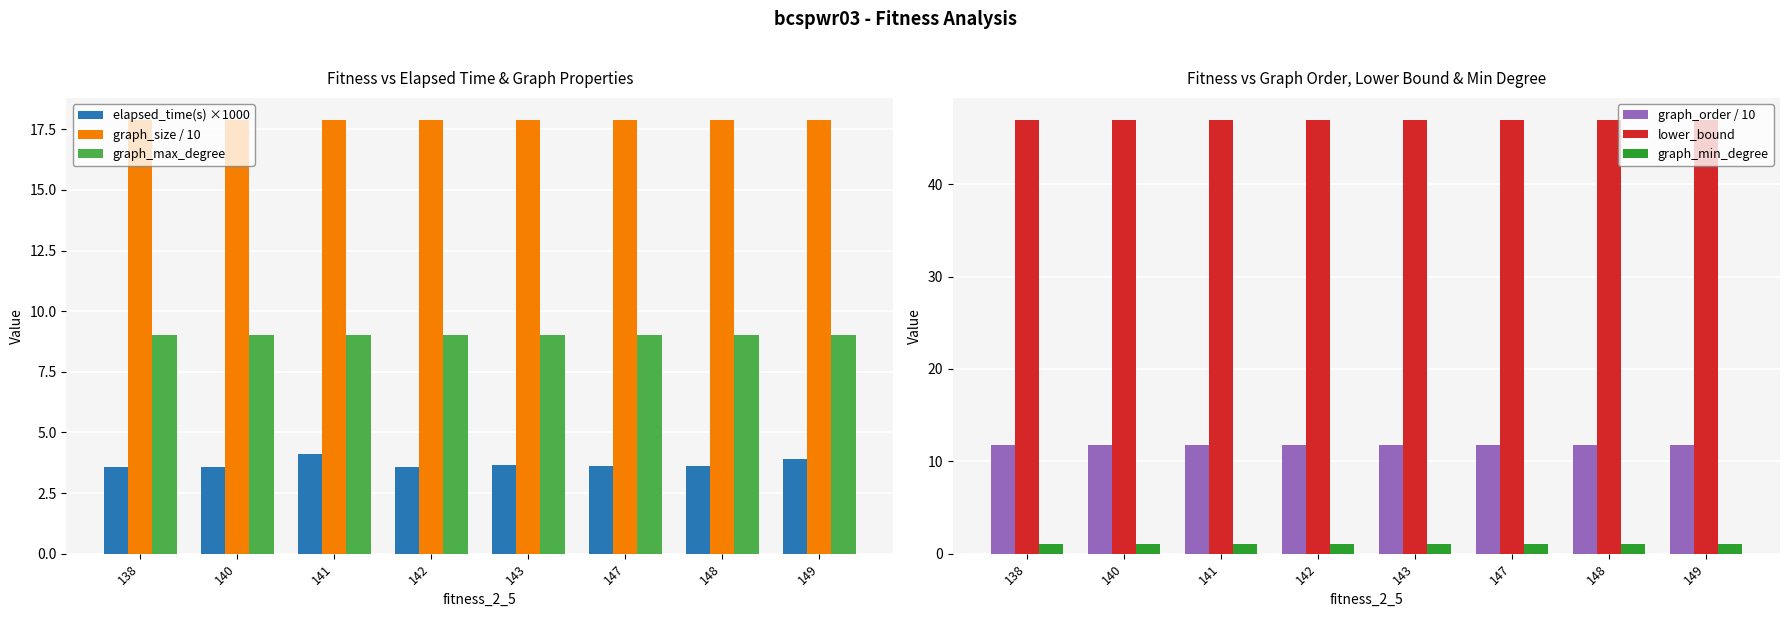

Reading left to right, transcribe all the data shown in this chart.

elapsed_time(s) ×1000: 138=3.6	140=3.6	141=4.1	142=3.6	143=3.6	147=3.6	148=3.6	149=3.9
graph_size / 10: 138=17.9	140=17.9	141=17.9	142=17.9	143=17.9	147=17.9	148=17.9	149=17.9
graph_max_degree: 138=9.0	140=9.0	141=9.0	142=9.0	143=9.0	147=9.0	148=9.0	149=9.0
graph_order / 10: 138=11.8	140=11.8	141=11.8	142=11.8	143=11.8	147=11.8	148=11.8	149=11.8
lower_bound: 138=47.0	140=47.0	141=47.0	142=47.0	143=47.0	147=47.0	148=47.0	149=47.0
graph_min_degree: 138=1.0	140=1.0	141=1.0	142=1.0	143=1.0	147=1.0	148=1.0	149=1.0